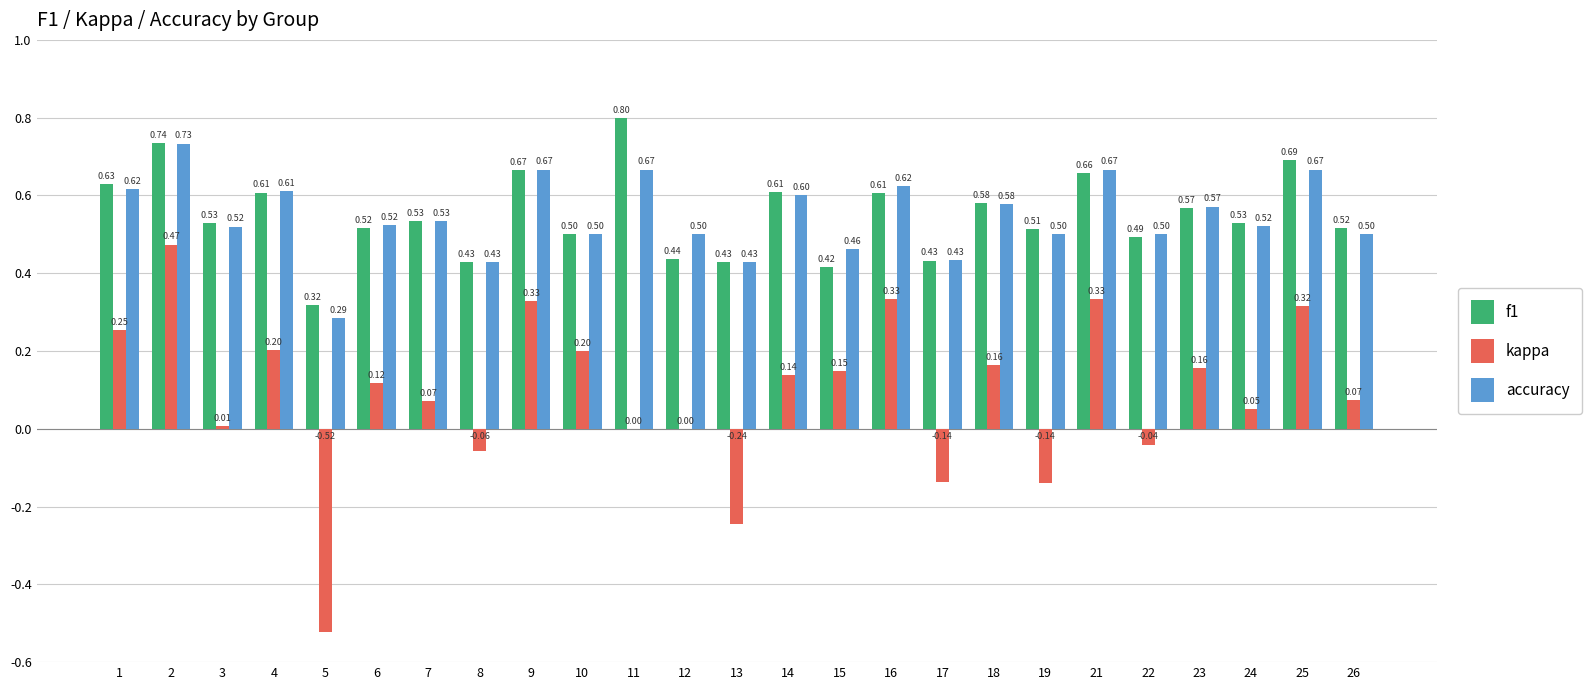

Count the accuracy values in the range 0 to 1.

25